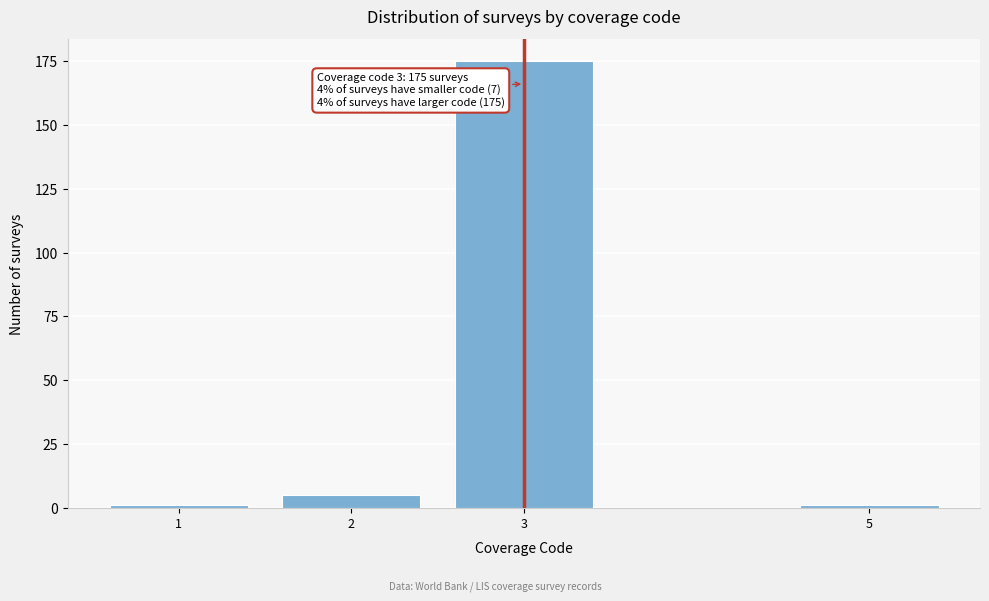

Reading left to right, transcribe all the data shown in this chart.

1=1	2=5	3=175	5=1